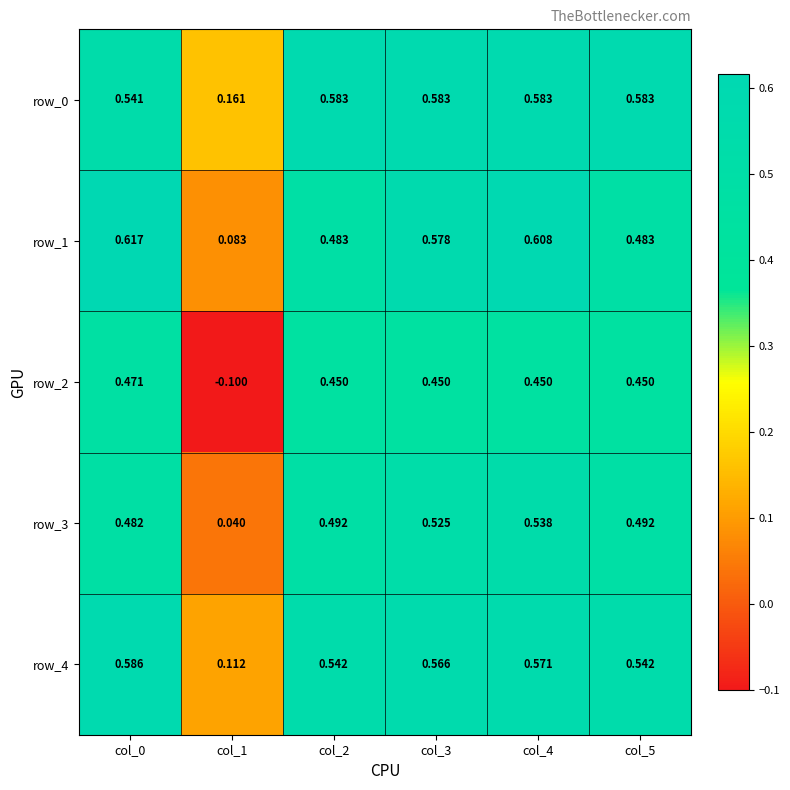

Is the value of row_3 at col_5 greater than the value of row_0 at col_1?

Yes